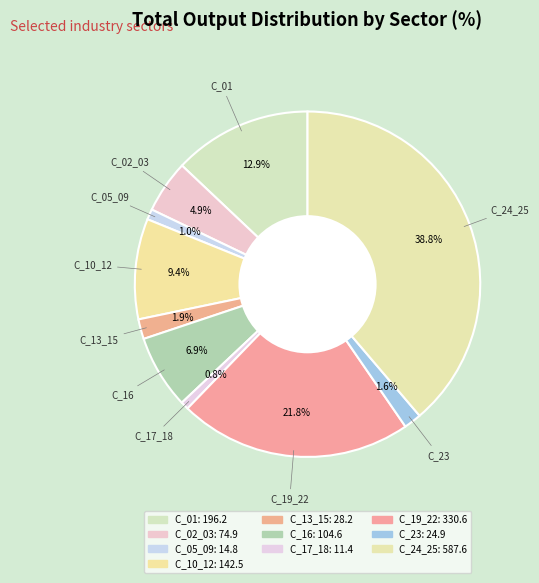

To the nearest percent, what portion does C_16 represent?

7%